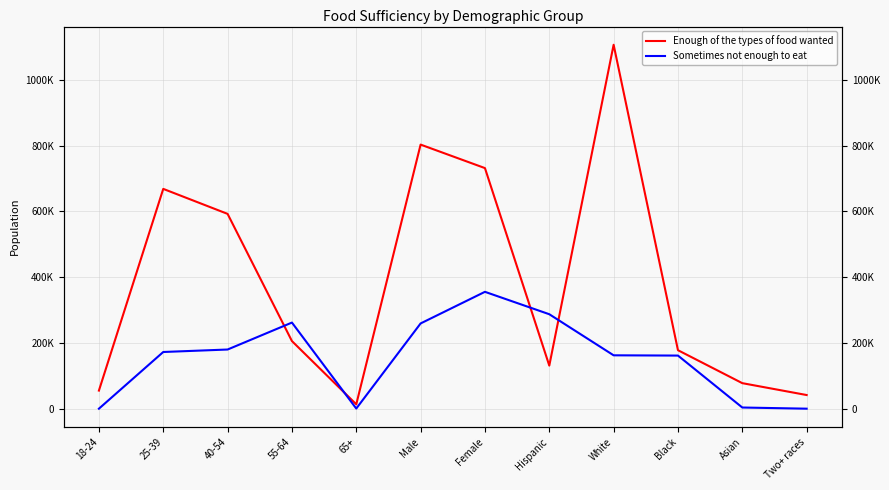

How many positive values does the Sometimes not enough to eat series have?

10